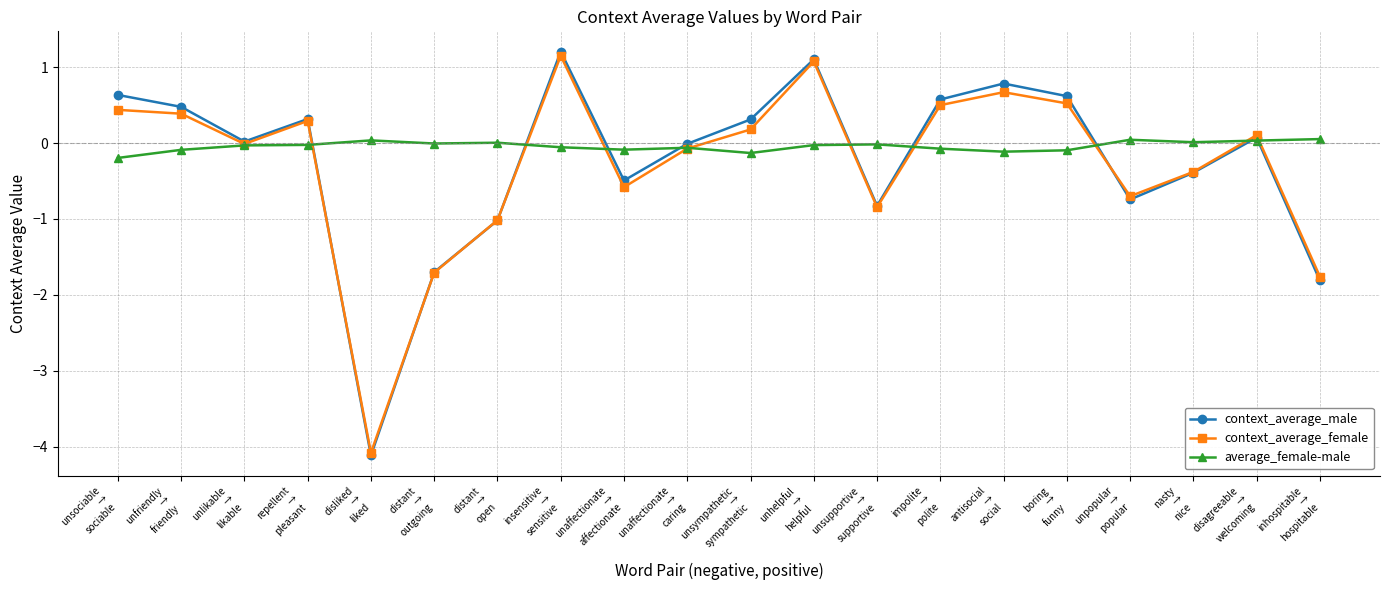

Which series ends up on top after the final intersection of context_average_male and average_female-male?

average_female-male